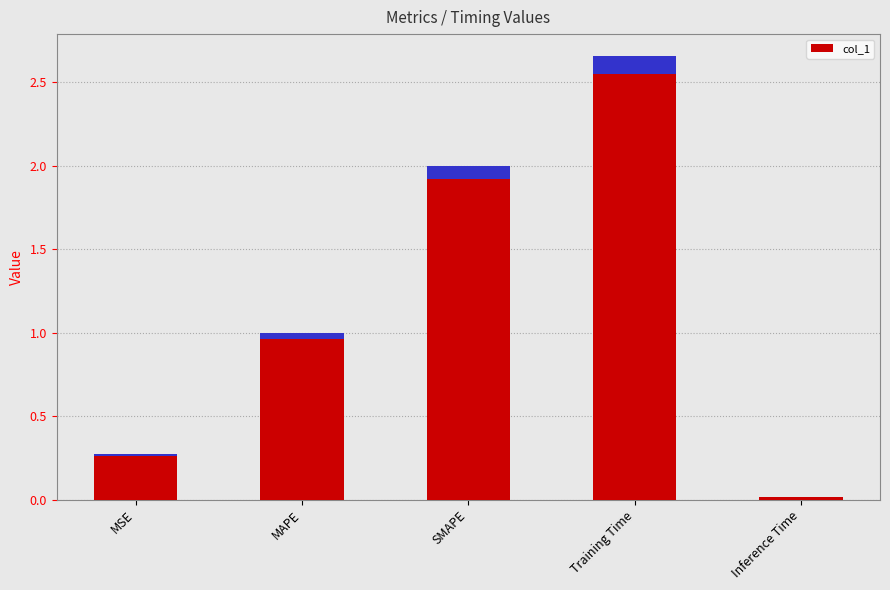

What is the change in value from MSE to SMAPE?

+1.7